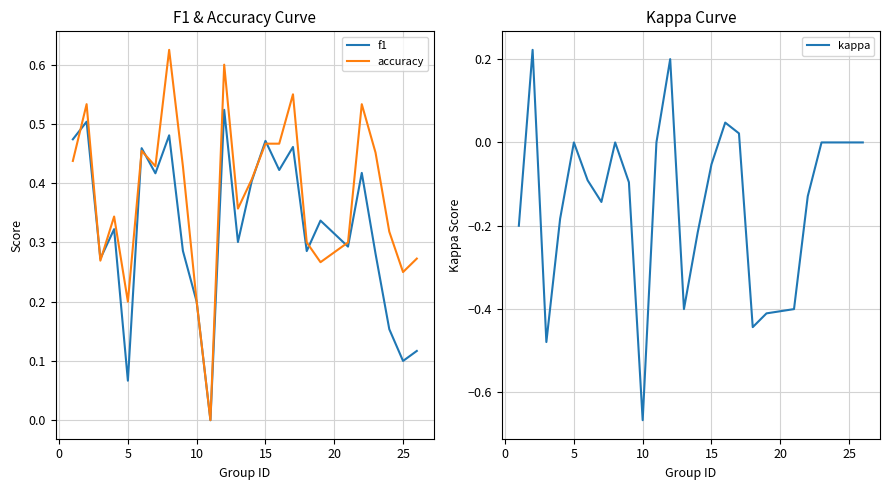

What is the average value of the accuracy series?

0.4